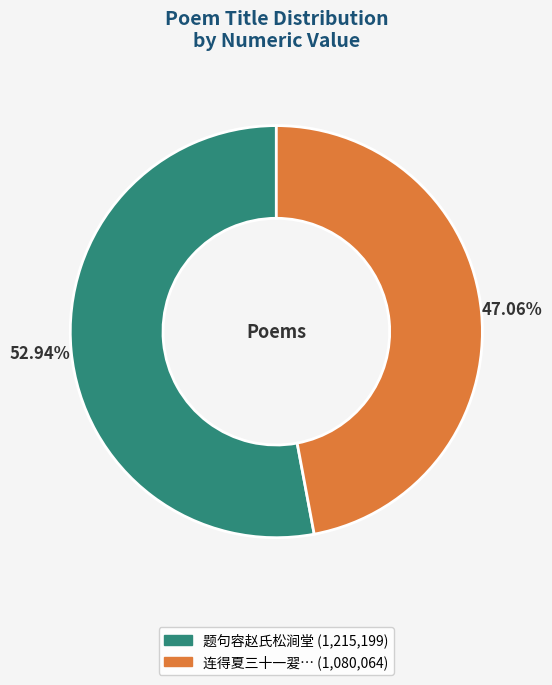

Count the number of slices in the pie.

2